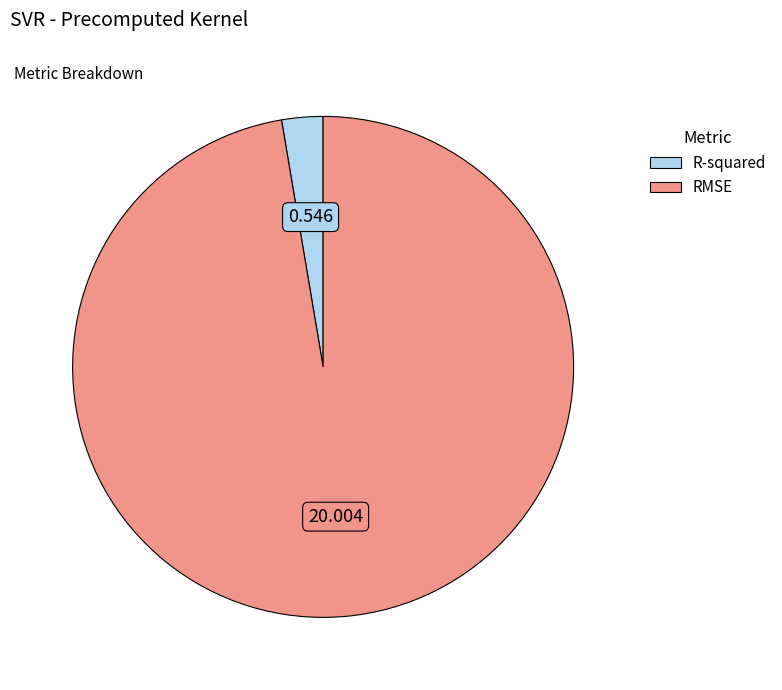

How many slices are in this pie chart?

2